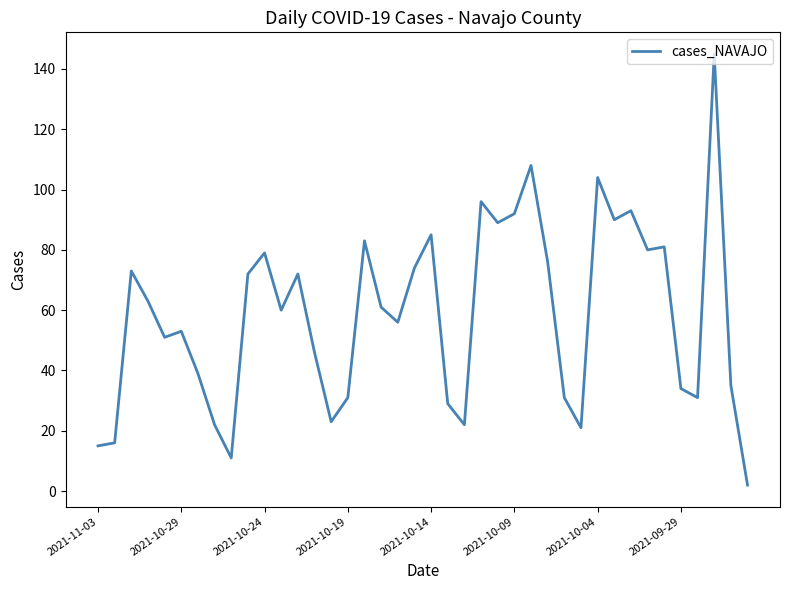

What is the maximum value shown in the chart?

145